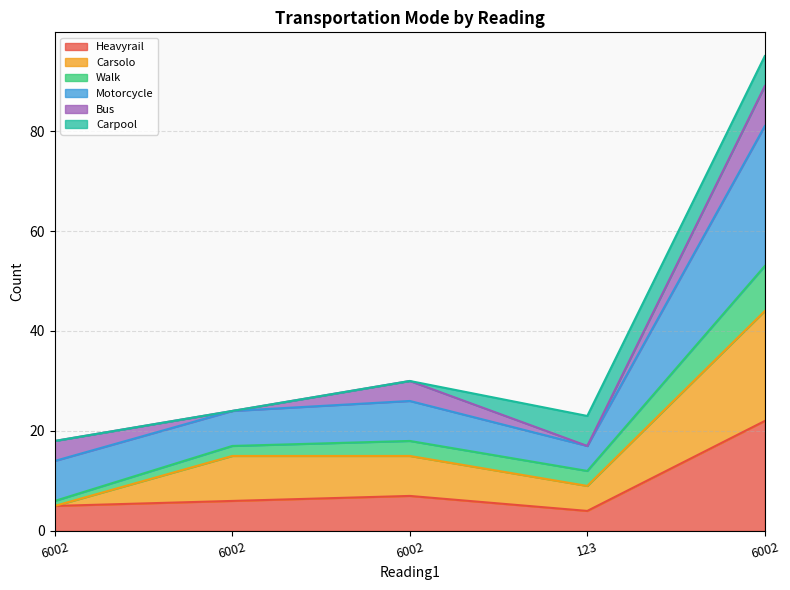

What is the label of the 2nd point from the left?

6002